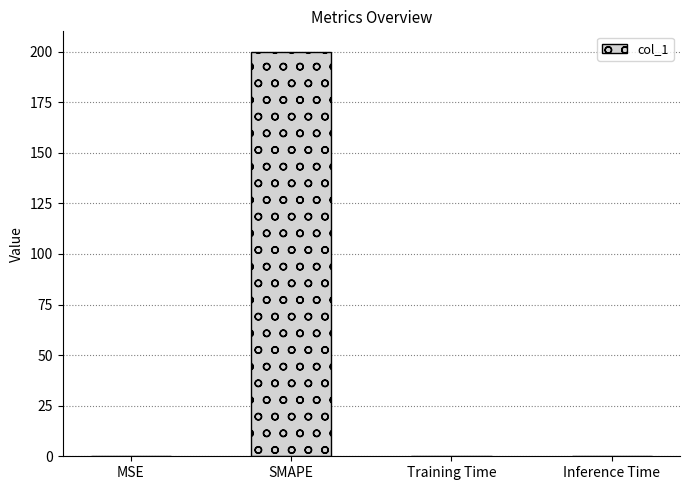

What is the change in value from SMAPE to Training Time?

-200.0